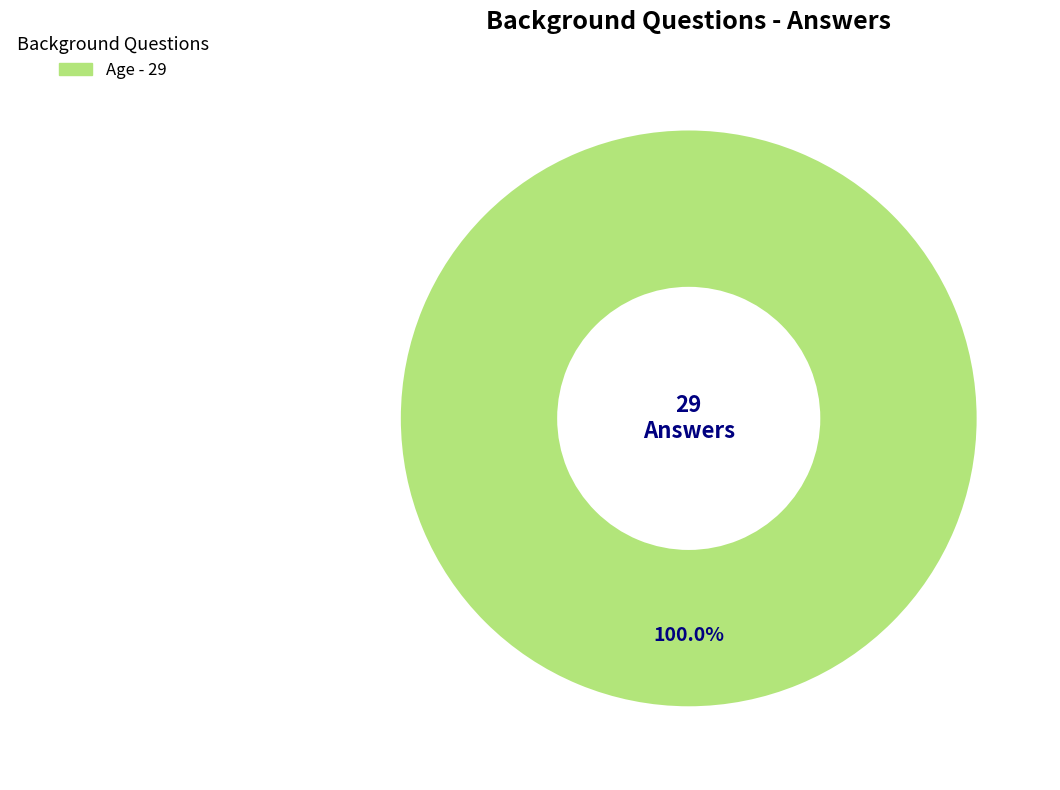

Is there any slice that represents more than half of the pie?

Yes